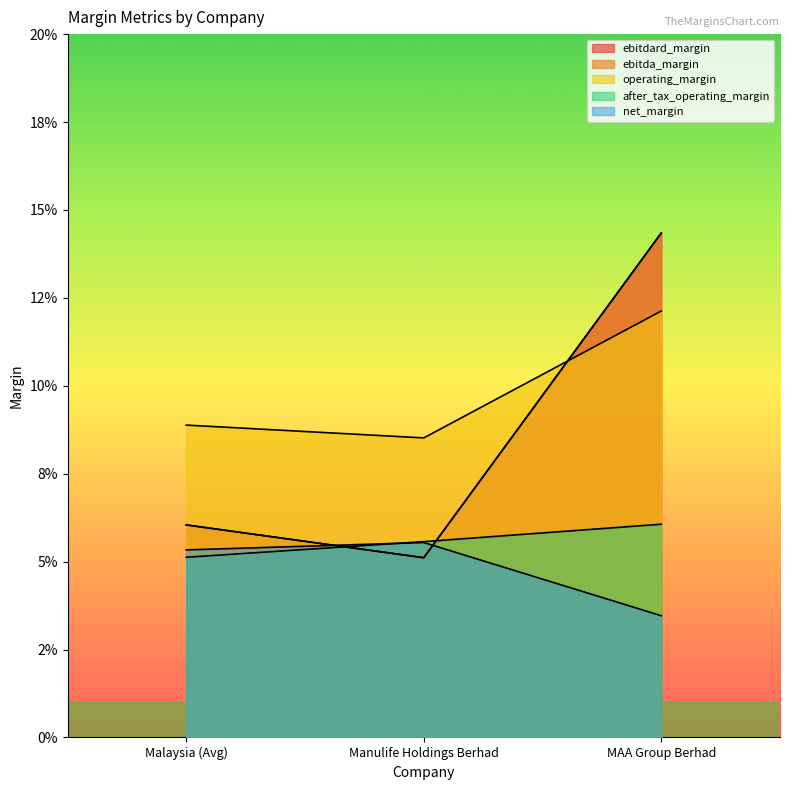

How many ebitda_margin values are between 0 and 1?

3